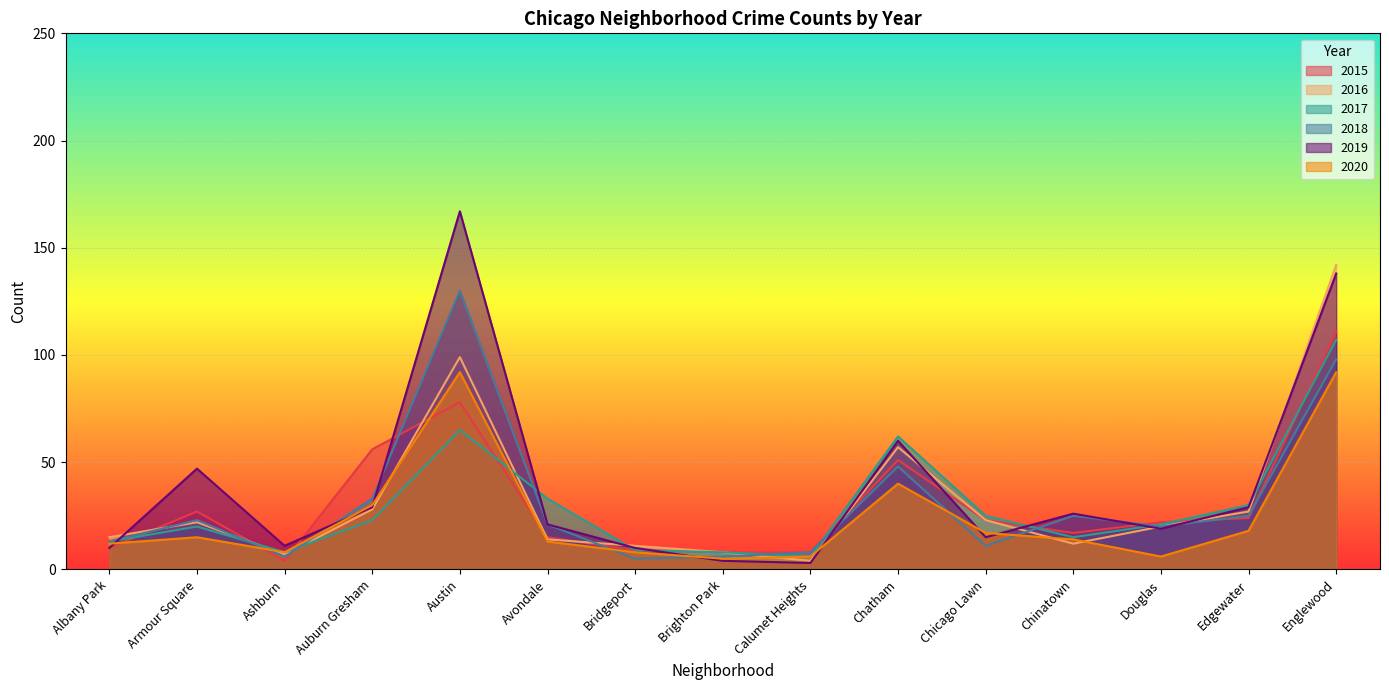

Does the chart display data point markers on the line(s)?

No